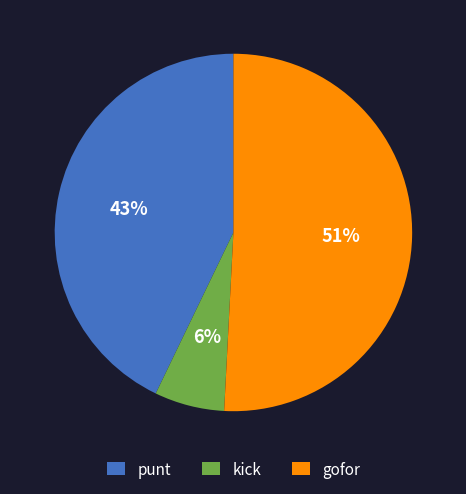

Which slice represents more than half of the pie?

gofor